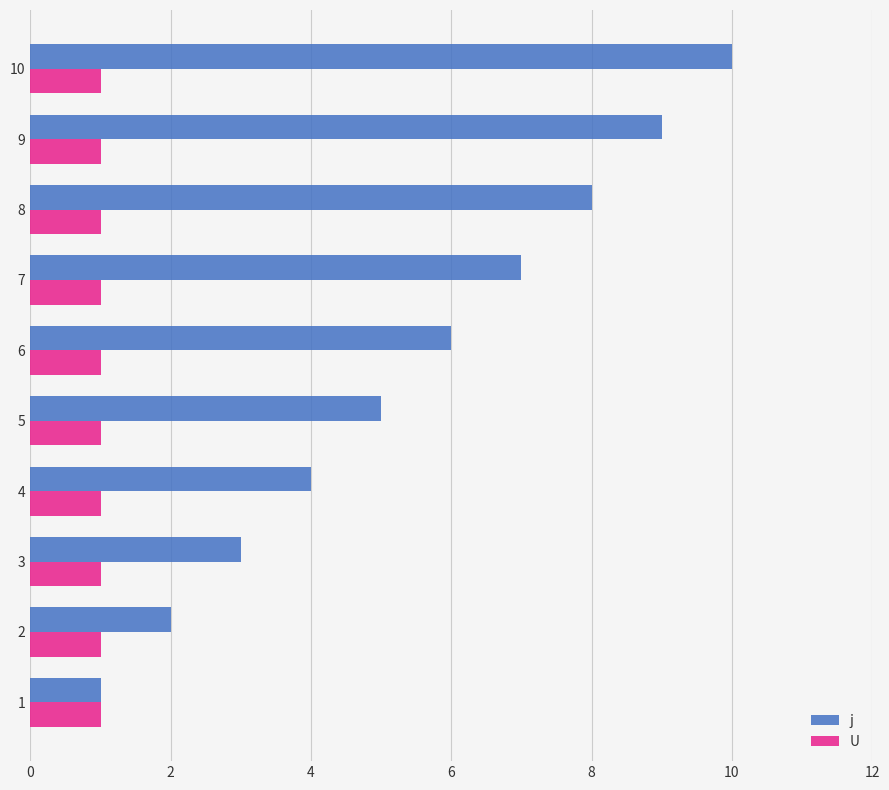

What is the highest value of the U series?

1